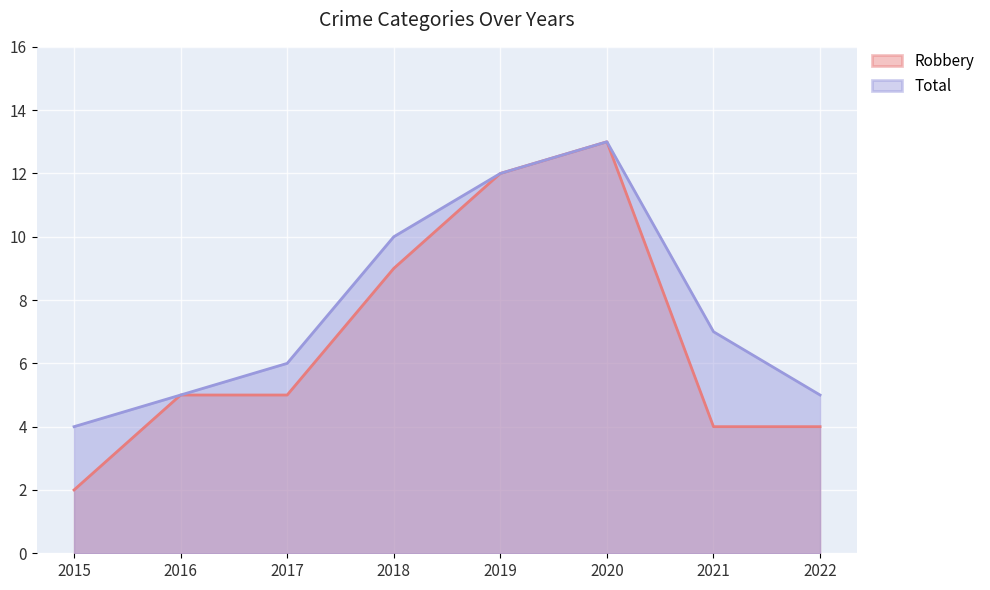

Which label corresponds to the largest value in the chart?

2020